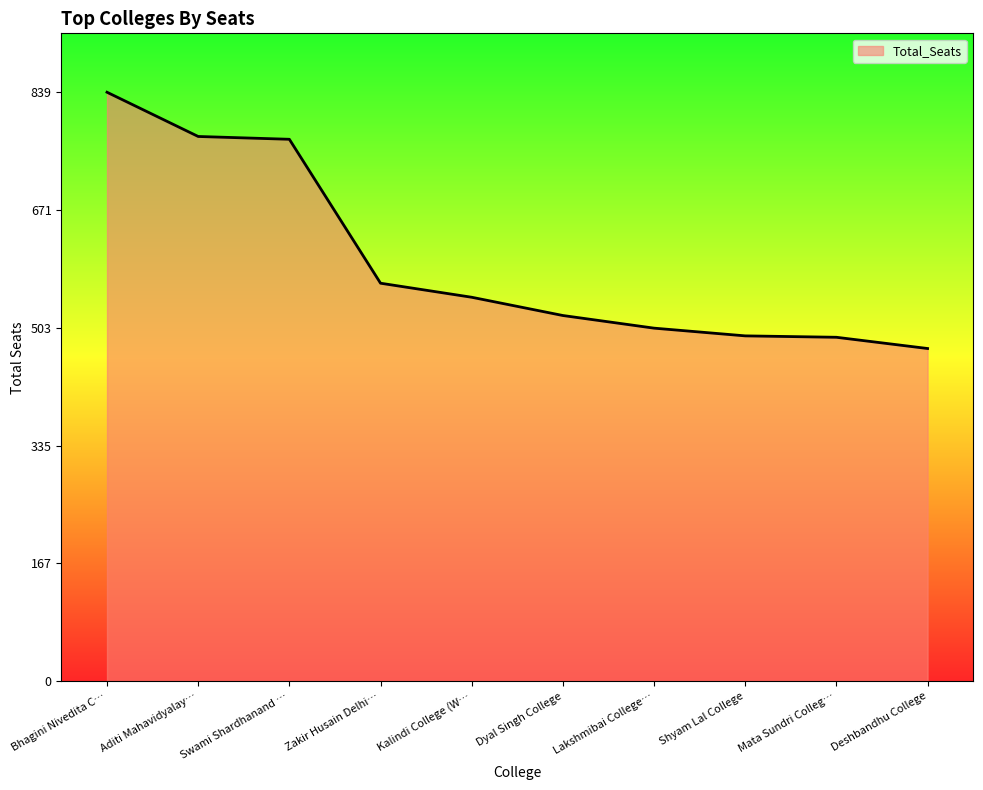

What is the difference between the maximum and minimum values?

365